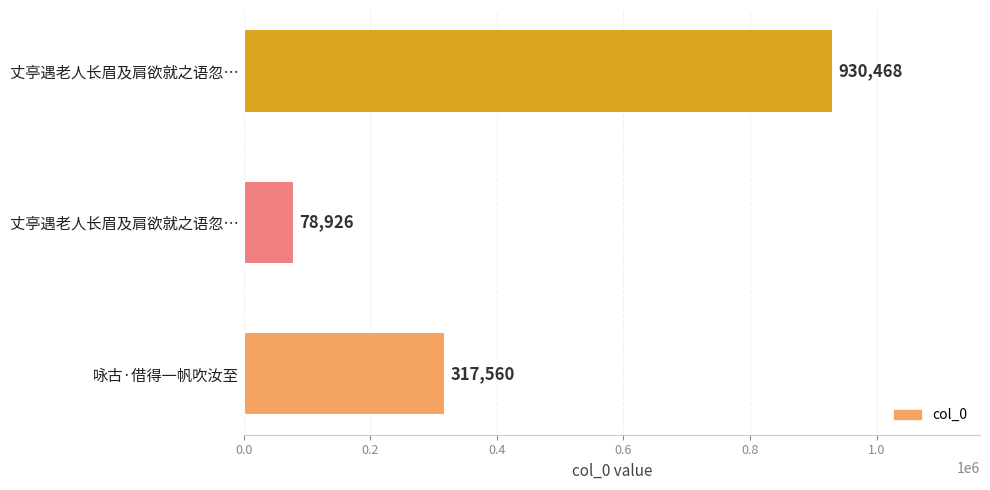

How many series are shown in this chart?

1